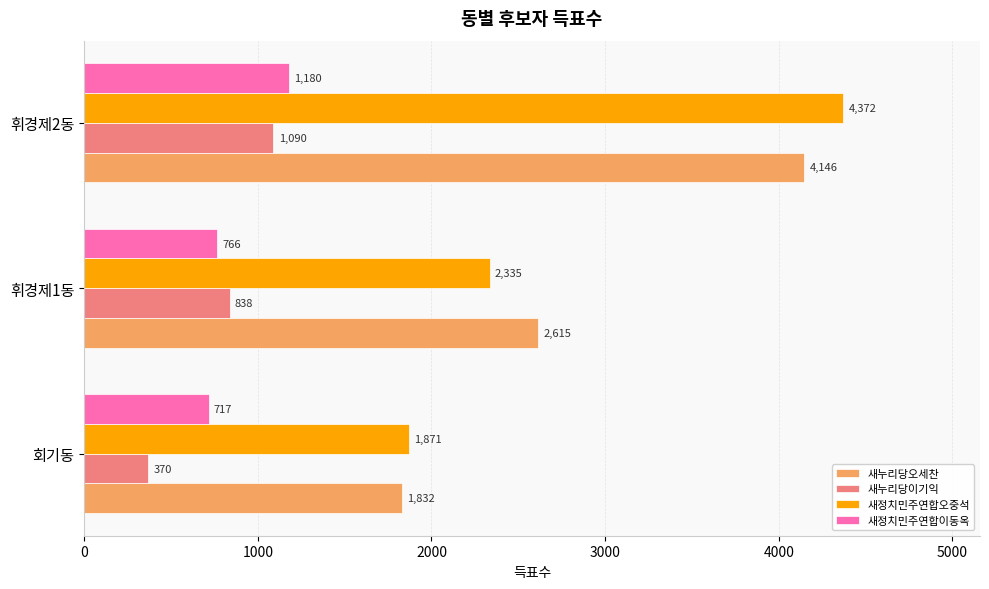

At which label is 새누리당오세찬 closest to 2989?

휘경제1동